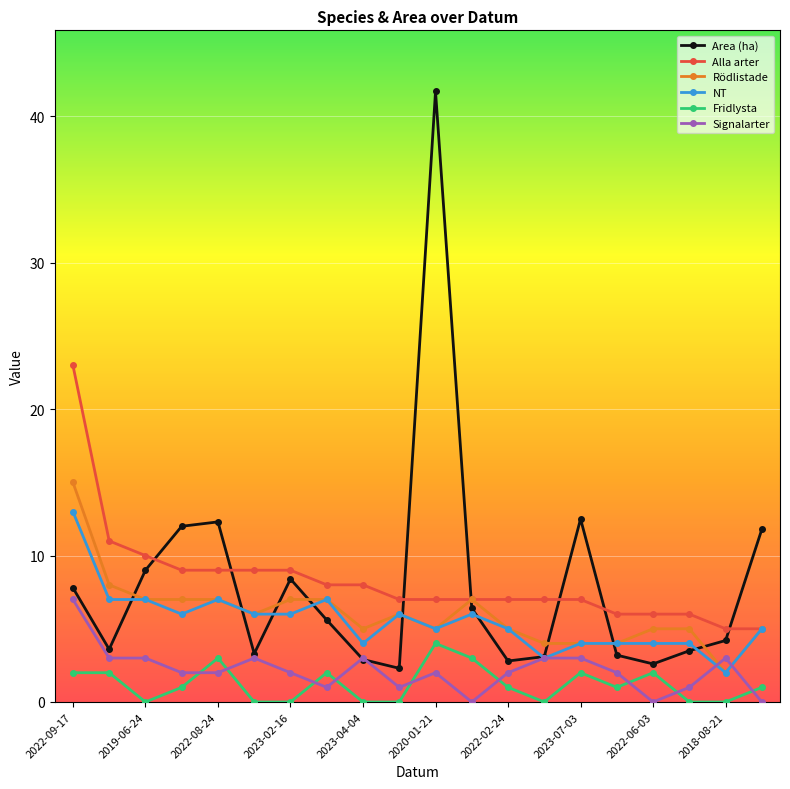

Rank the series by their maximum value, from lowest to highest.

Fridlysta, Signalarter, NT, Rödlistade, Alla arter, Area (ha)